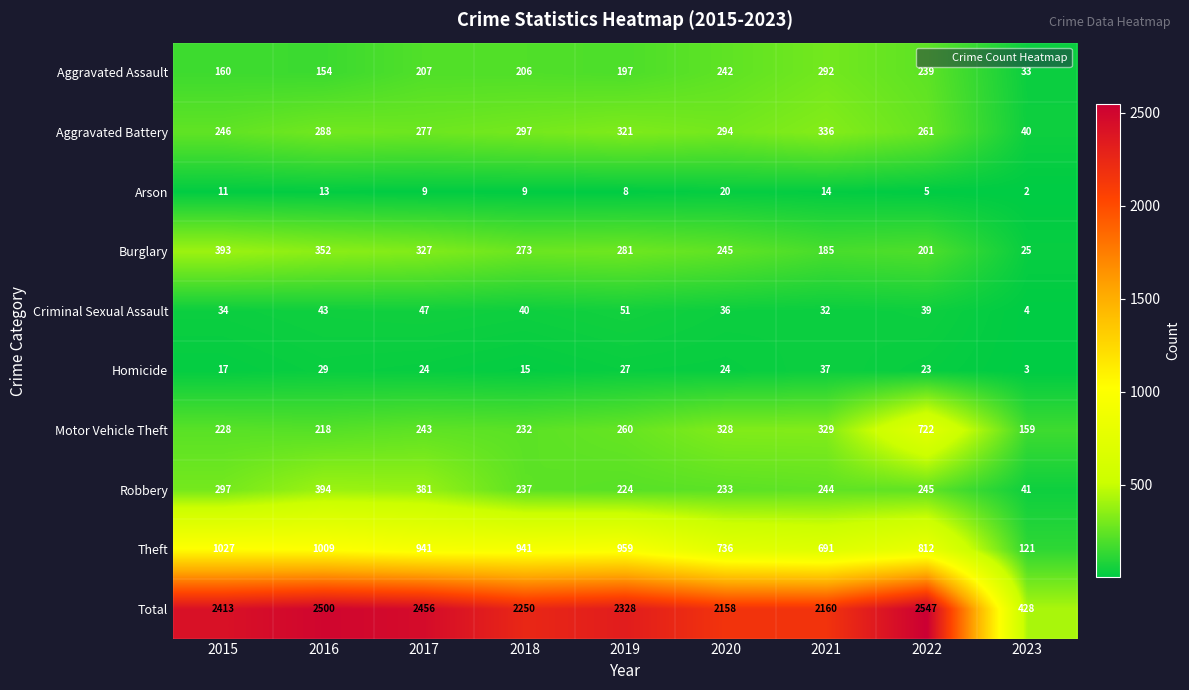

What is the difference between the highest and lowest values at 2022?

2542